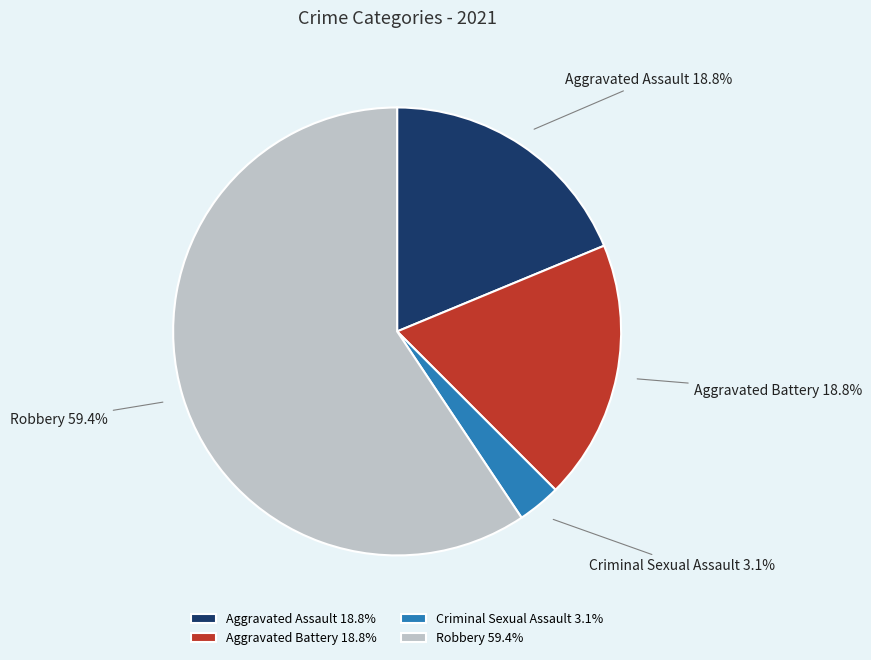

What percentage do Criminal Sexual Assault and Aggravated Battery together represent?

21.9%